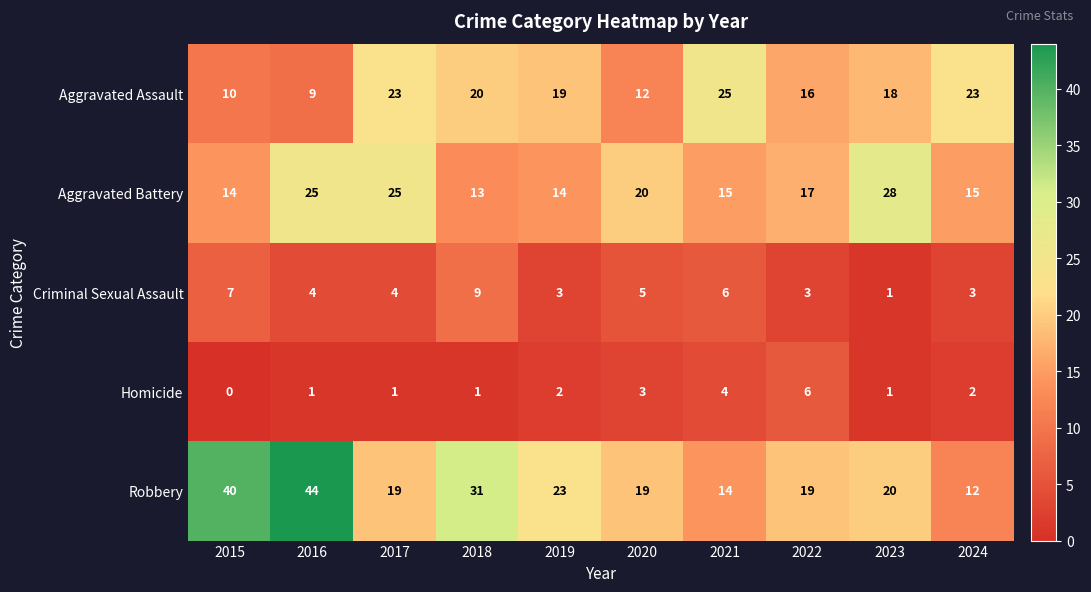

The Criminal Sexual Assault series shows 2 at 2016. True or false?

False